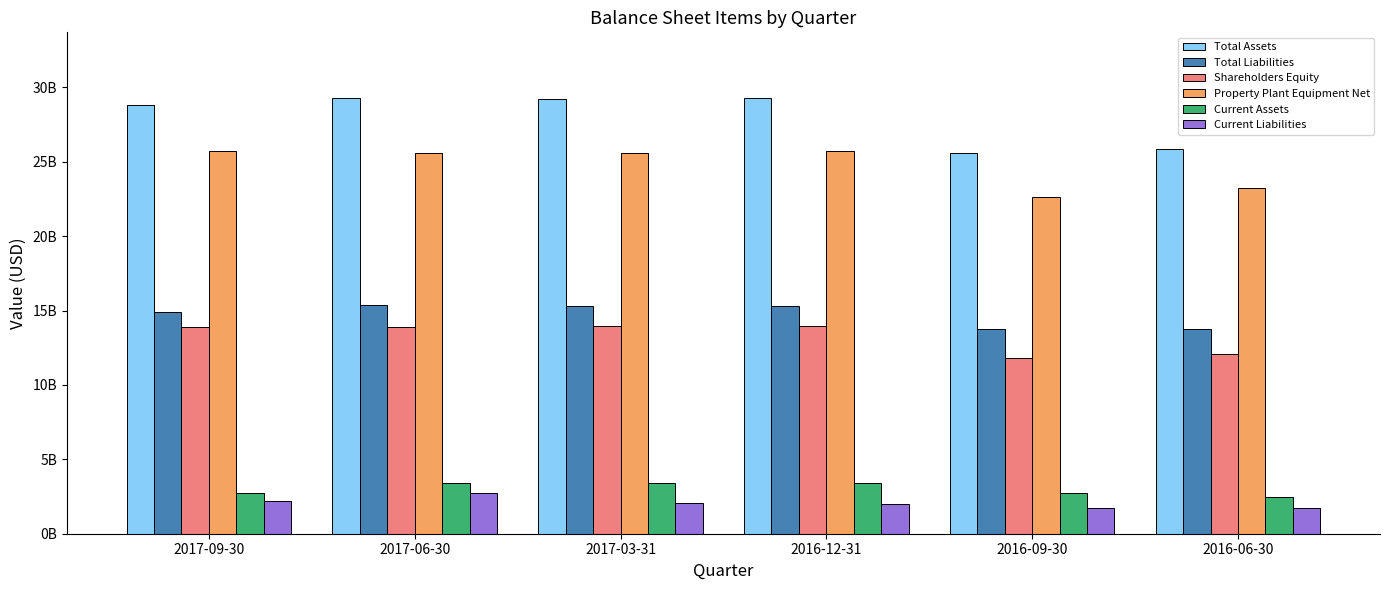

What are all the series names shown in the legend?

Total Assets, Total Liabilities, Shareholders Equity, Property Plant Equipment Net, Current Assets, Current Liabilities